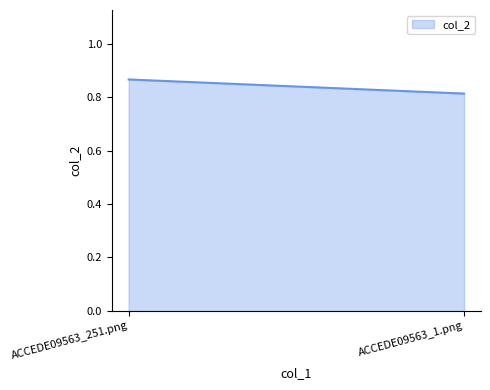

Rank the categories by value from highest to lowest.

ACCEDE09563_251.png, ACCEDE09563_1.png